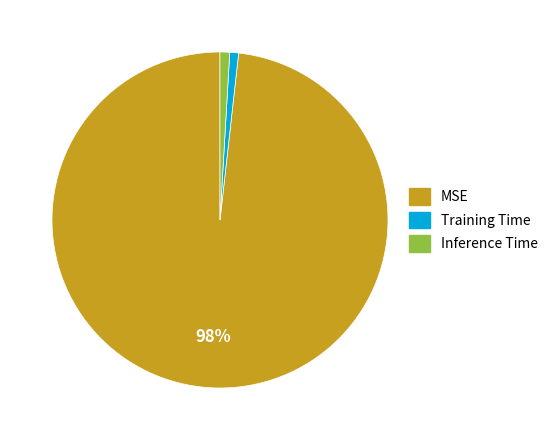

Count the number of slices in the pie.

3